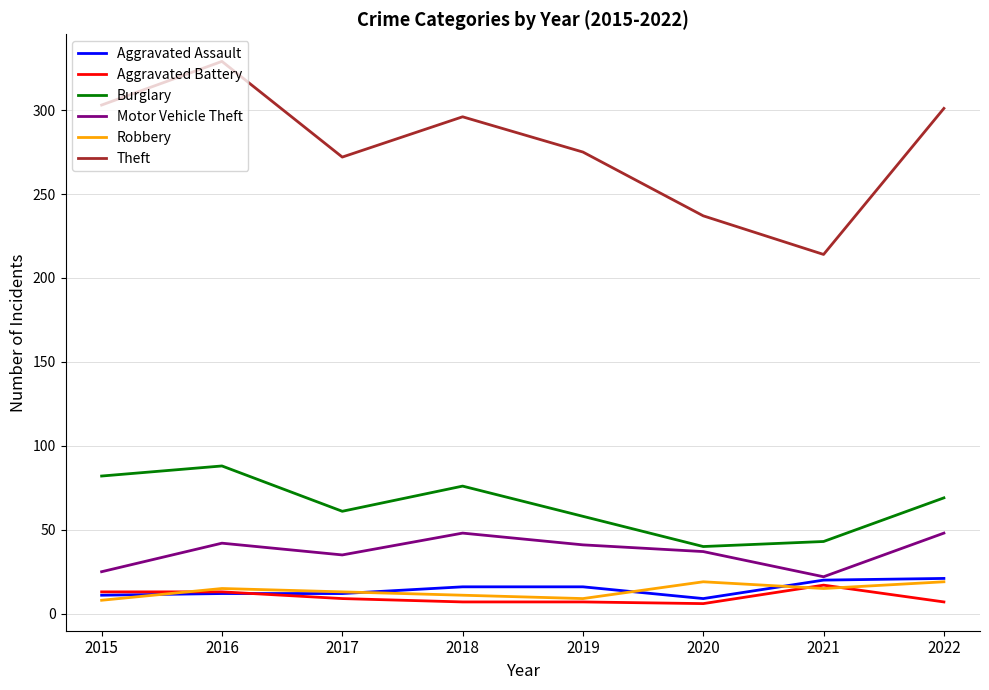

Which label corresponds to the largest value in the chart?

2016